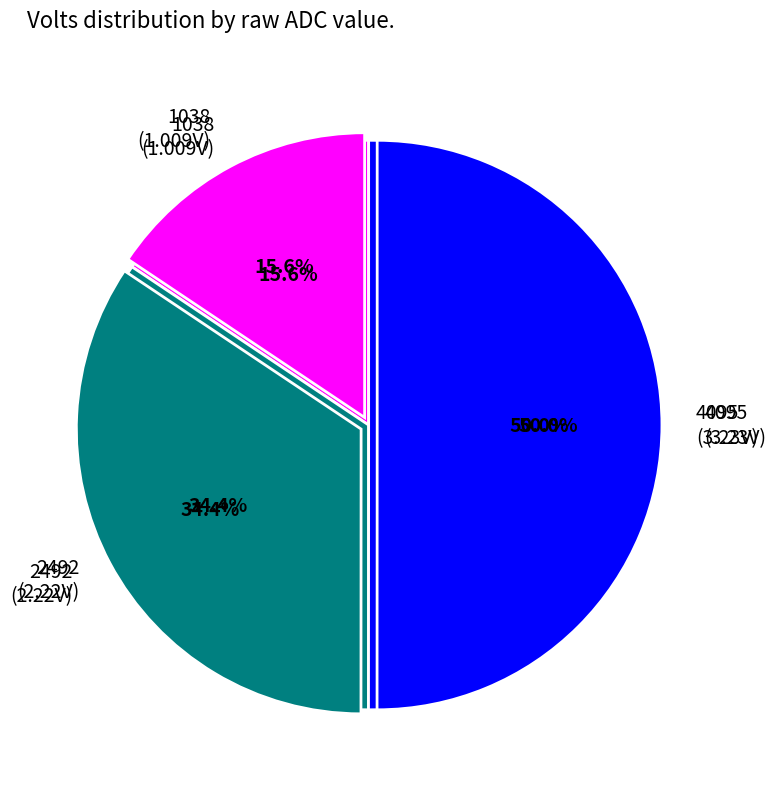

What is the largest slice in the pie chart?

4095